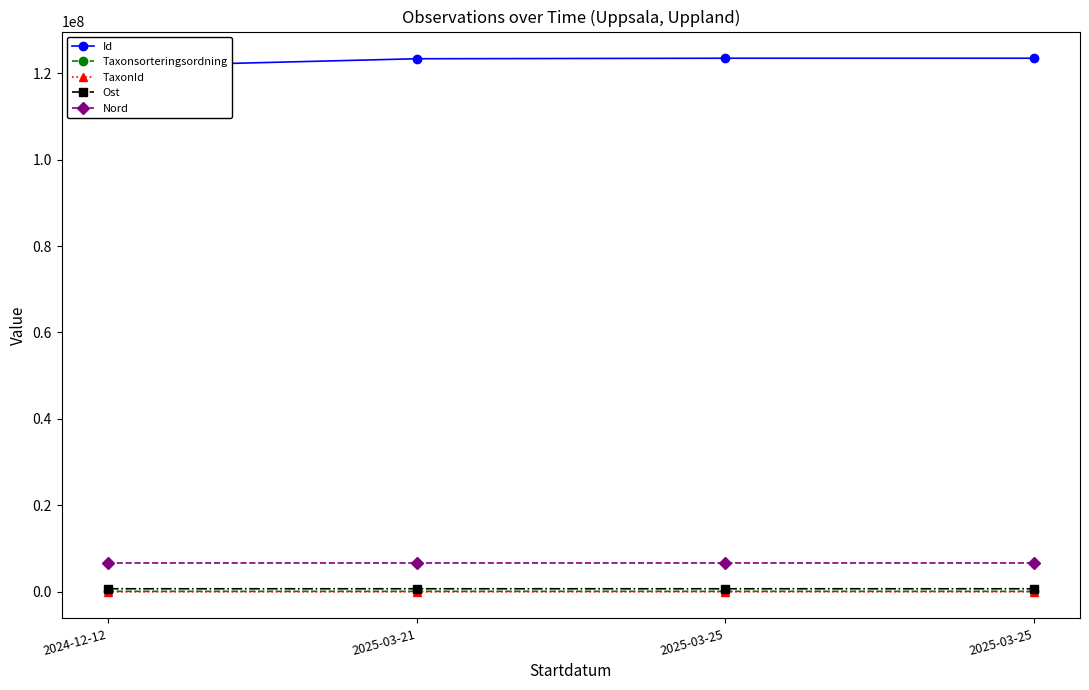

What is the approximate value of Nord at 2025-03-25, to the nearest 5?

6652795